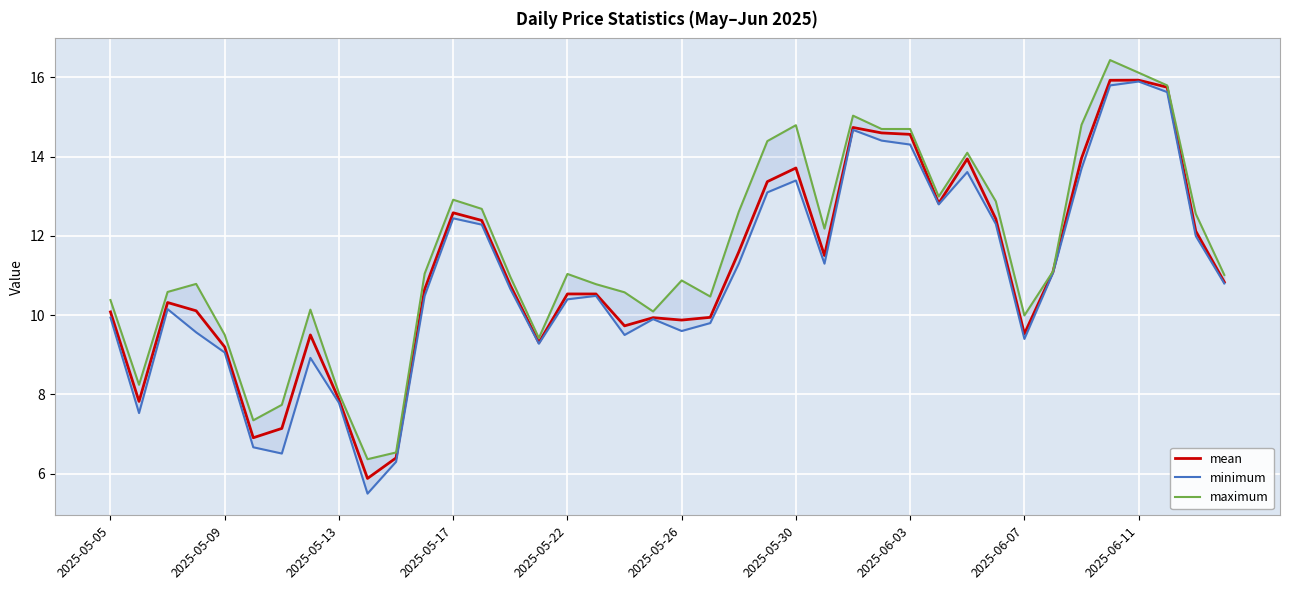

What is the minimum value for mean?

5.9